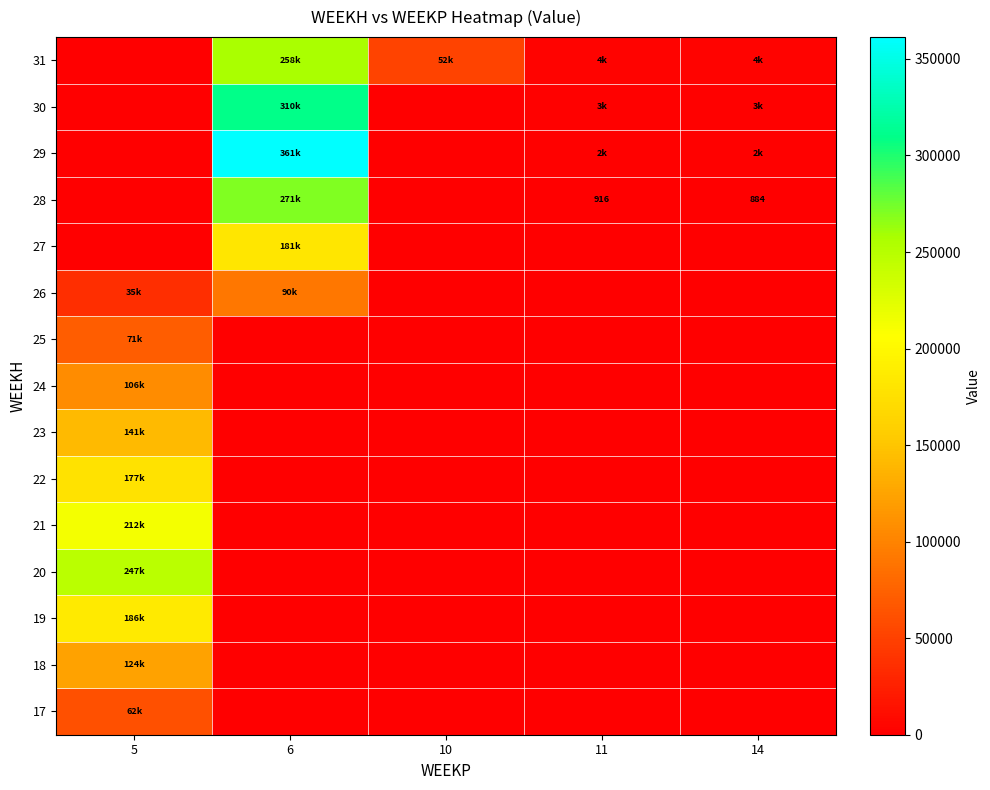

What is the maximum value shown in the chart?

361309.1